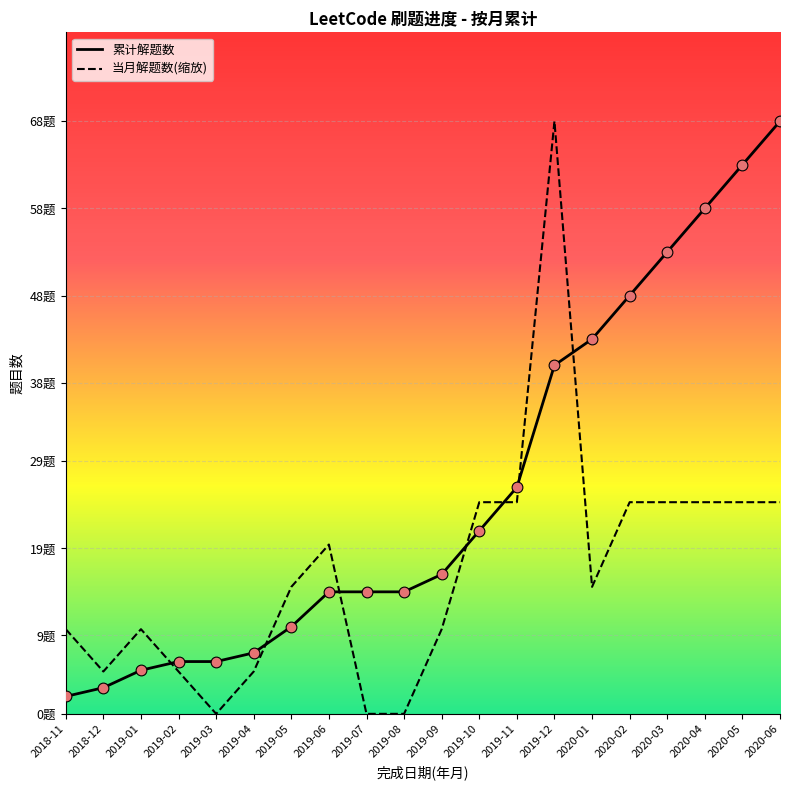

What is the total value across all series at 2020-02?

72.3